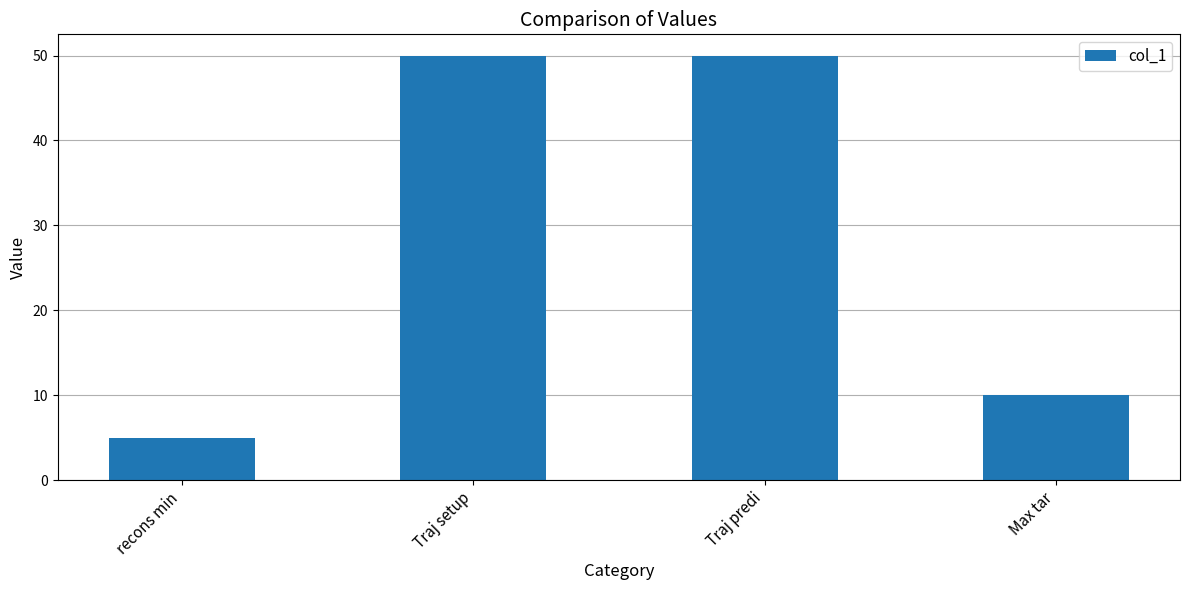

What is the change in value from Traj setup to Max tar?

-40